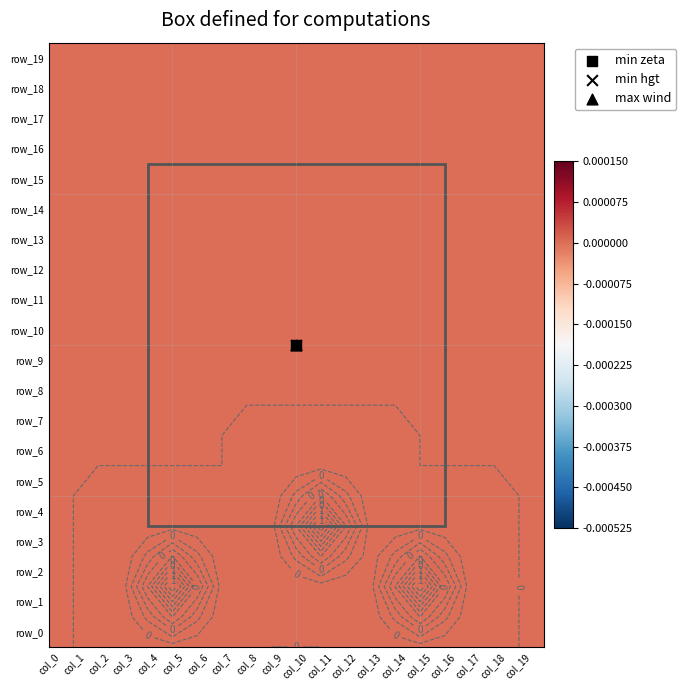

Between col_15 and col_17, which series saw the biggest shift?

row_2